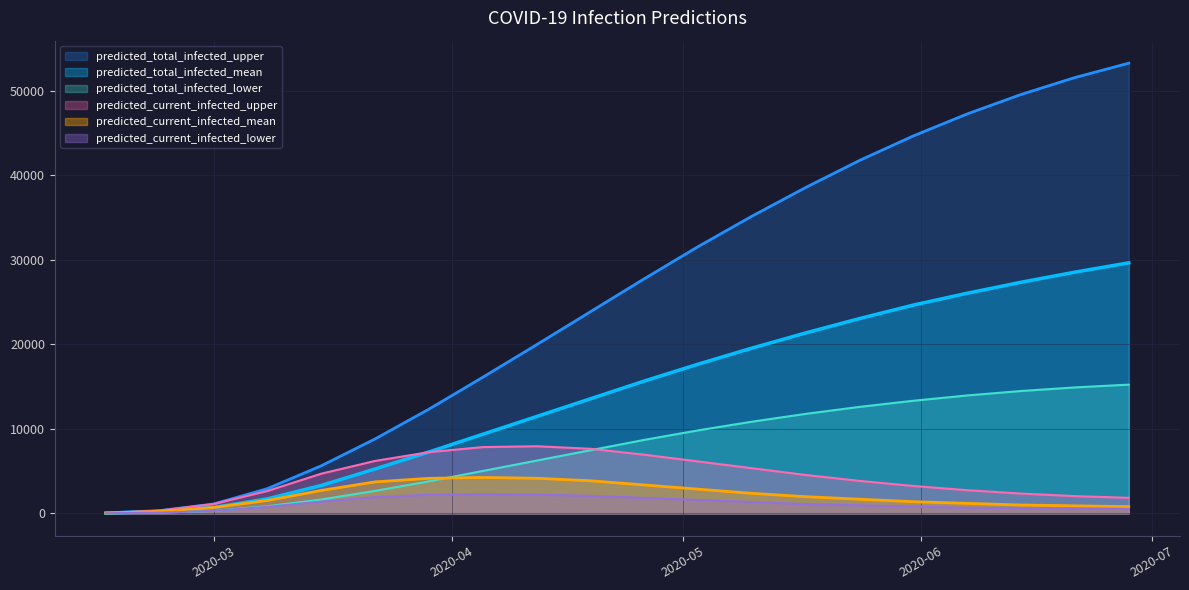

Which series changed the most between 2020-02-16 and 2020-05-10?

predicted_total_infected_upper